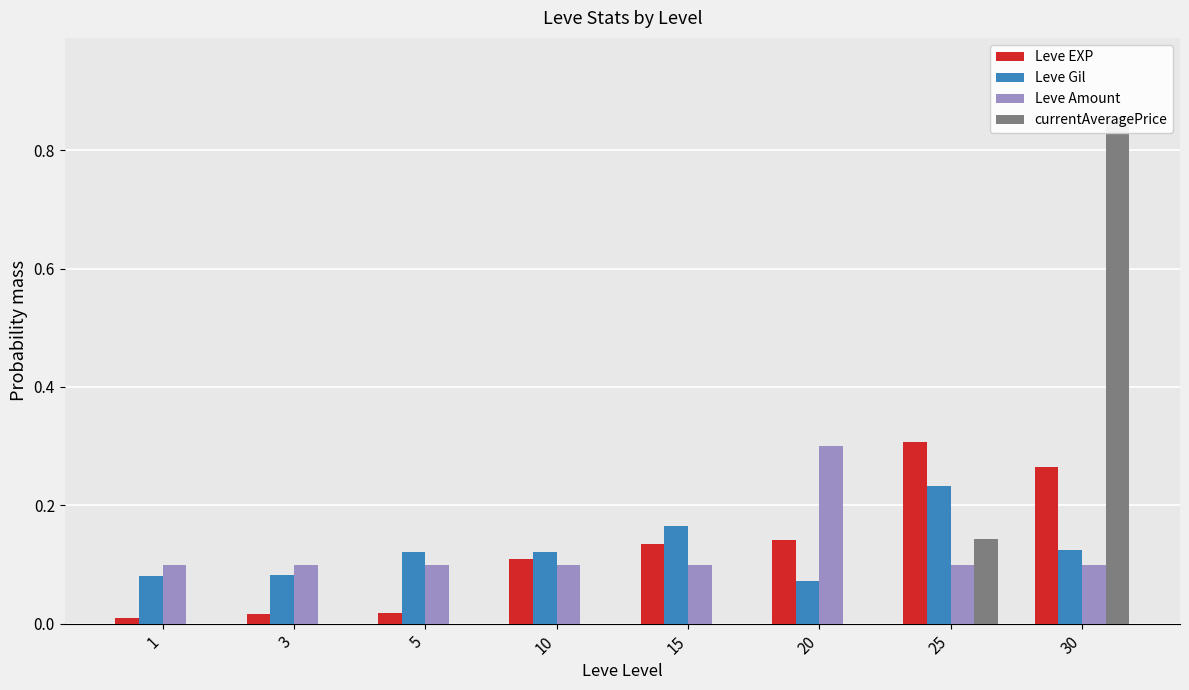

At which label does Leve Gil reach its peak?

25